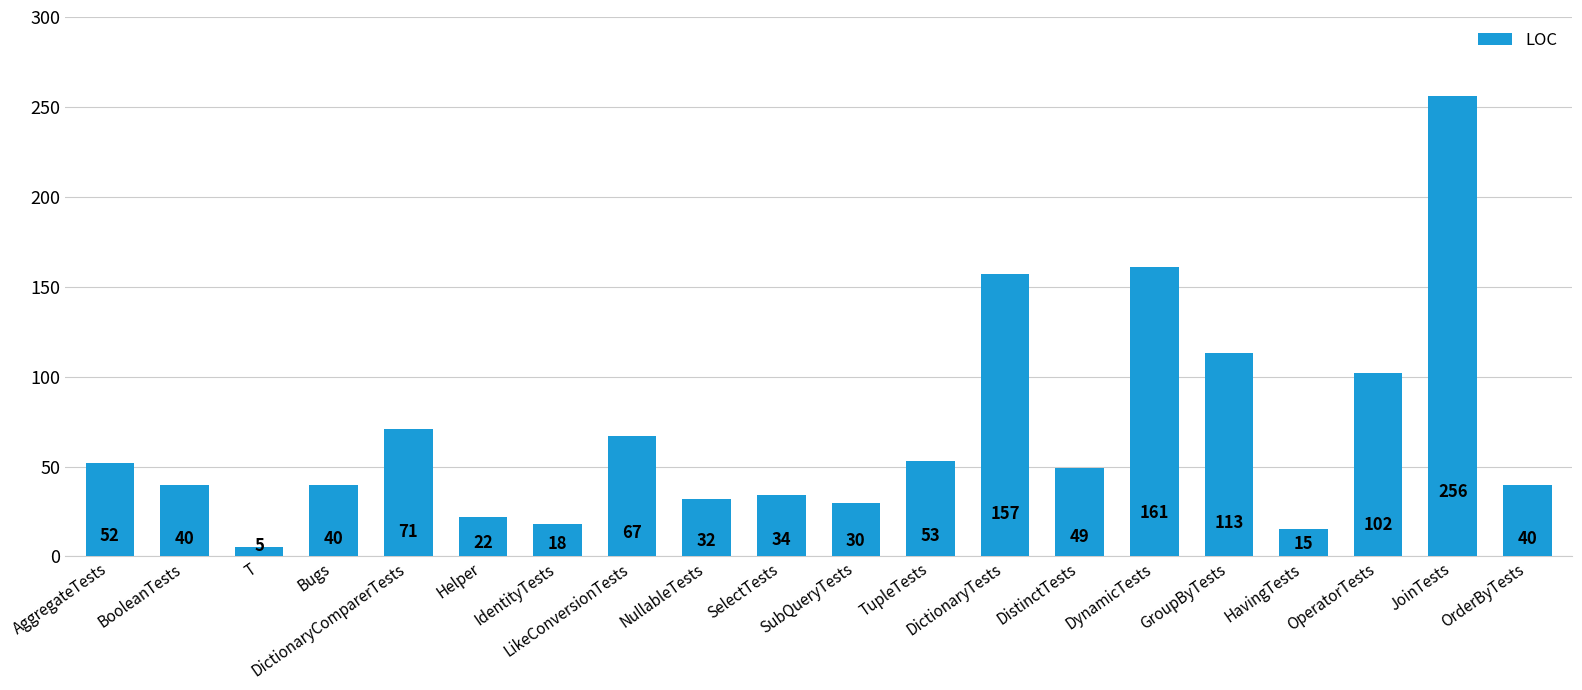

What is the maximum value shown in the chart?

256